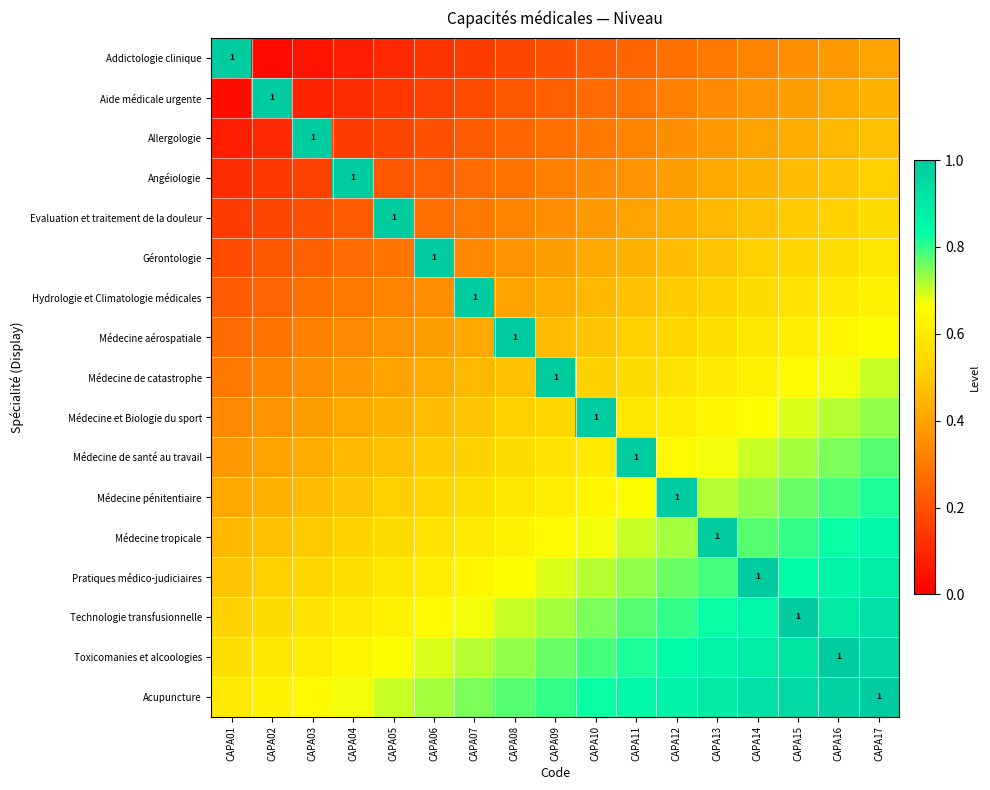

The Addictologie clinique series shows 0.2 at CAPA07. True or false?

True